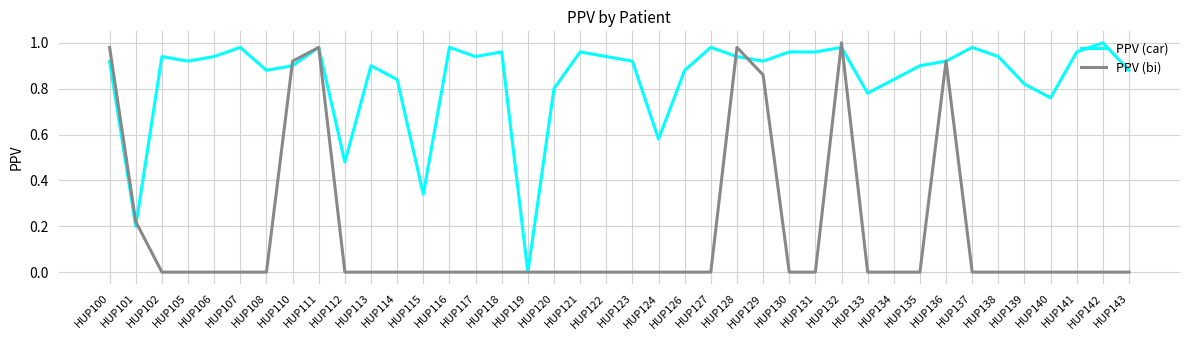

Does the chart have visible grid lines?

Yes